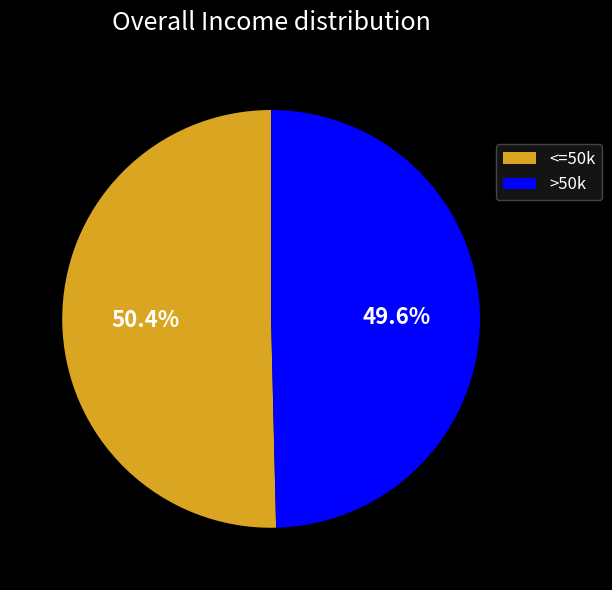

Which slice is the smallest?

>50k